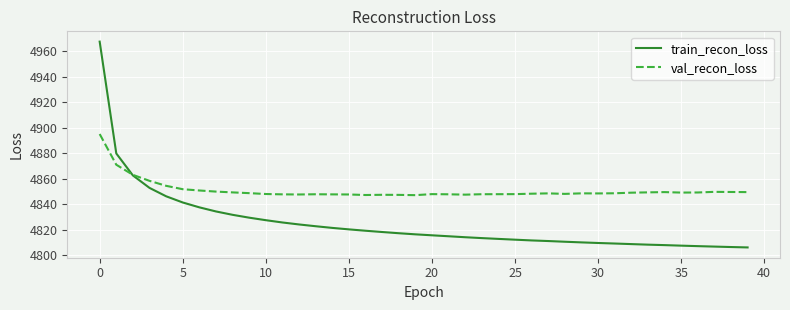

Rank the series by their average value, from highest to lowest.

val_recon_loss, train_recon_loss